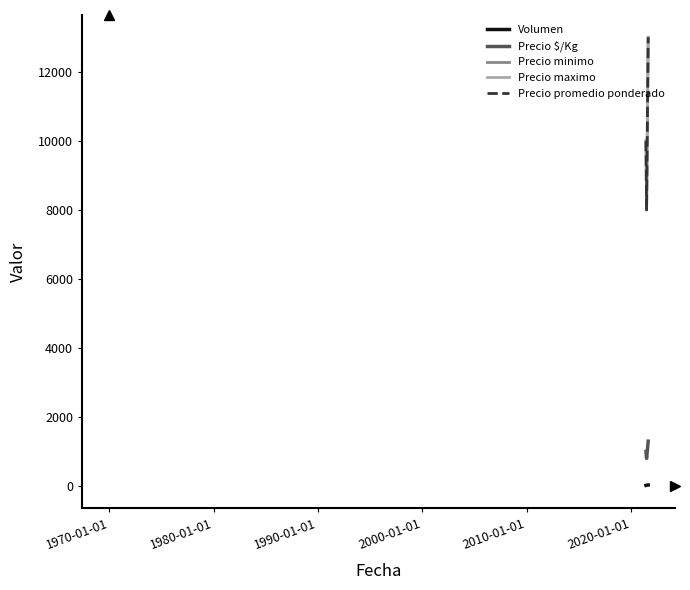

What is the smallest value displayed?

20